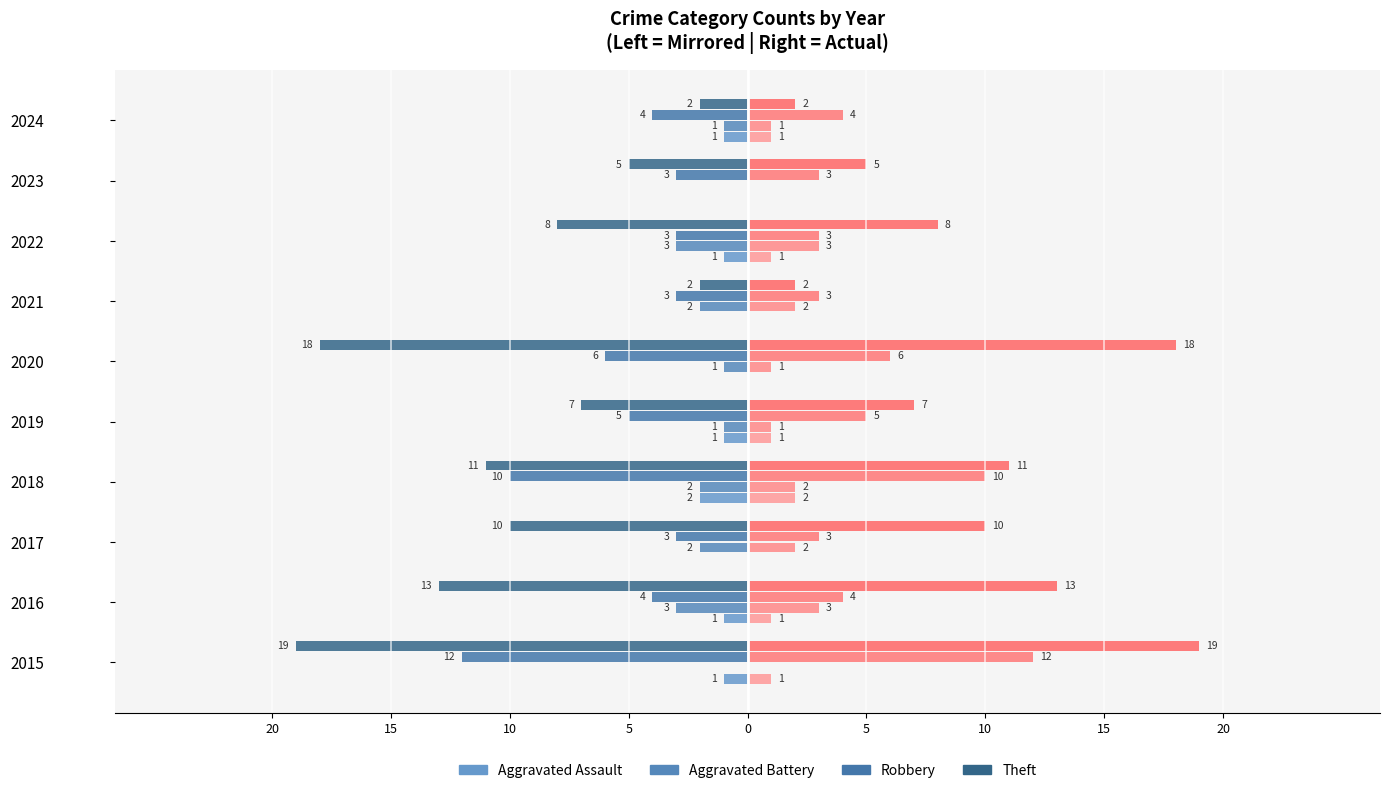

Which series has the widest spread of values?

Theft